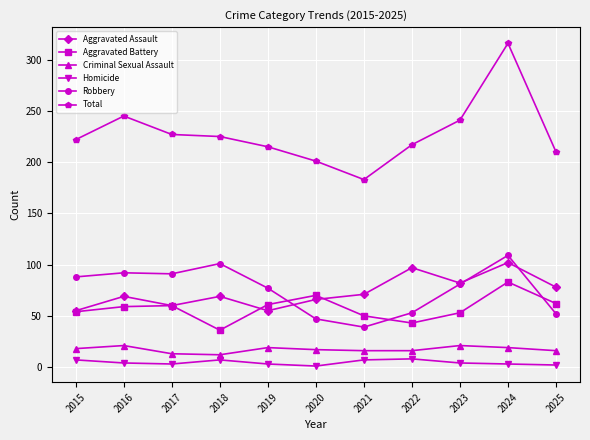

Is the value of Criminal Sexual Assault at 2024 greater than the value of Homicide at 2020?

Yes